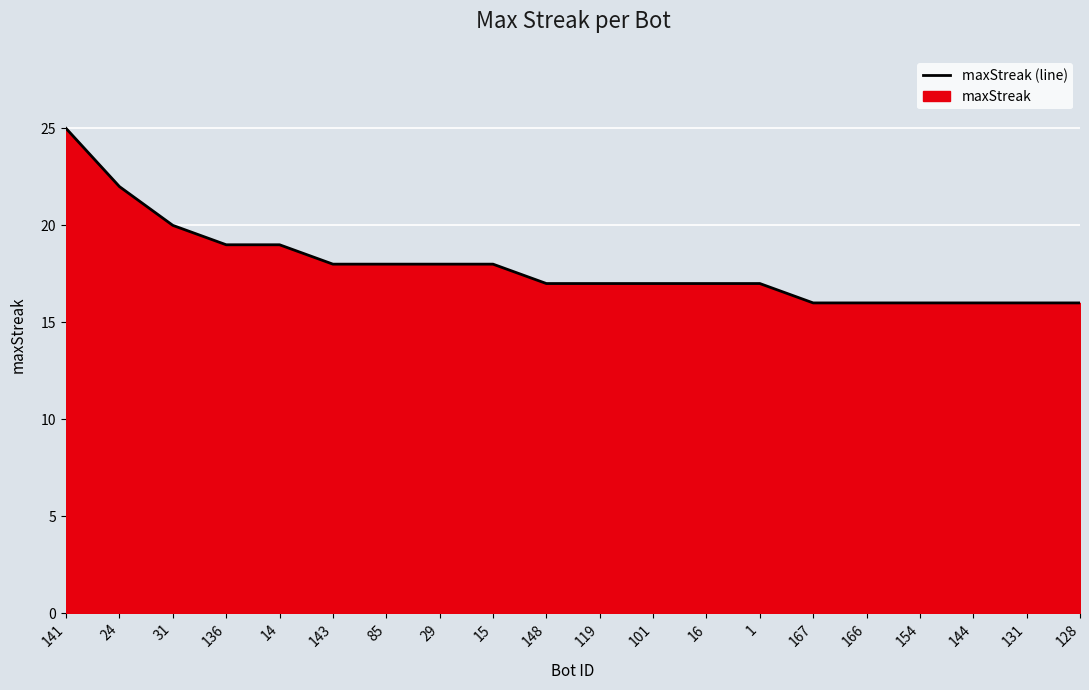

What is the label of the 16th point from the right?

14